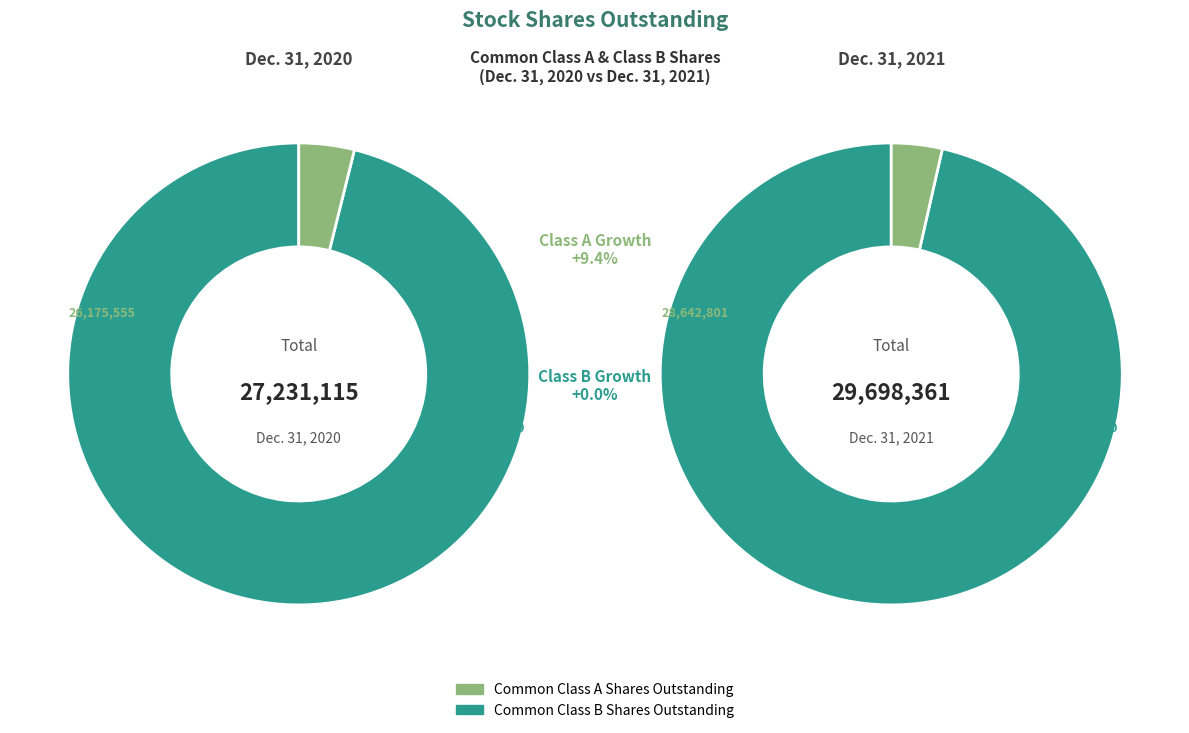

Rank the series at Common Class A Shares Outstanding from lowest to highest value.

Class A Common Stock, Class B Common Stock